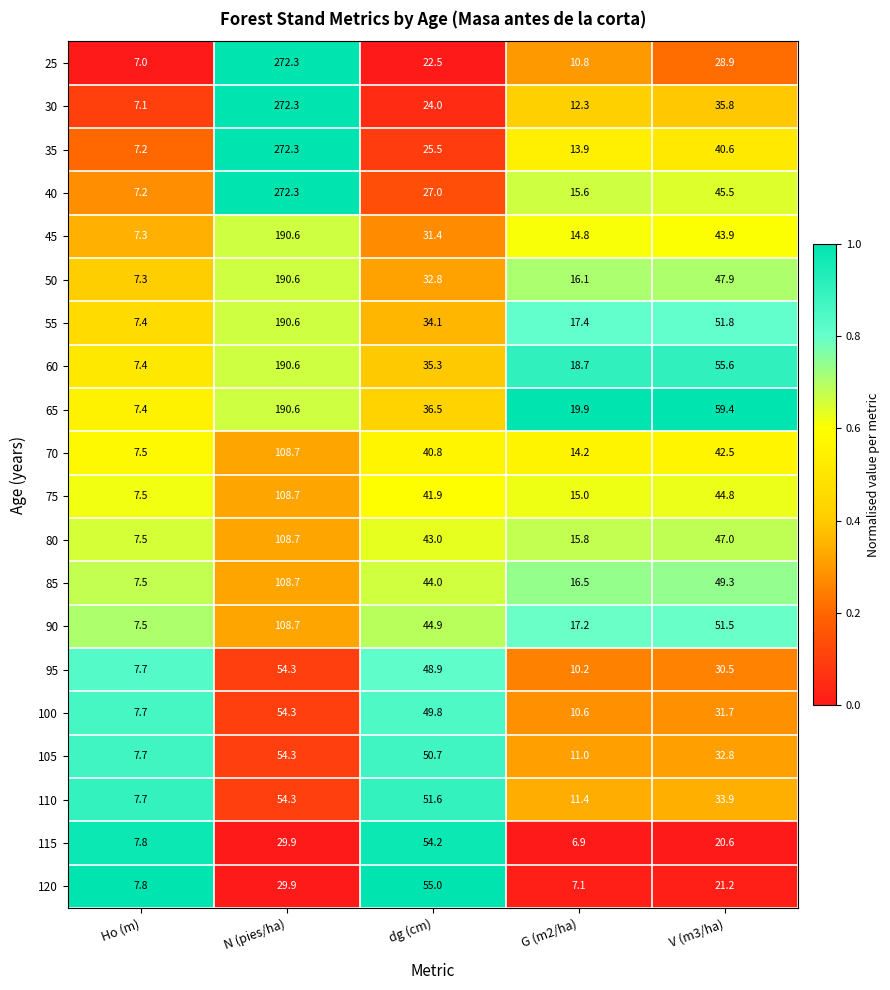

At which label does 65 first exceed 36?

N (pies/ha)